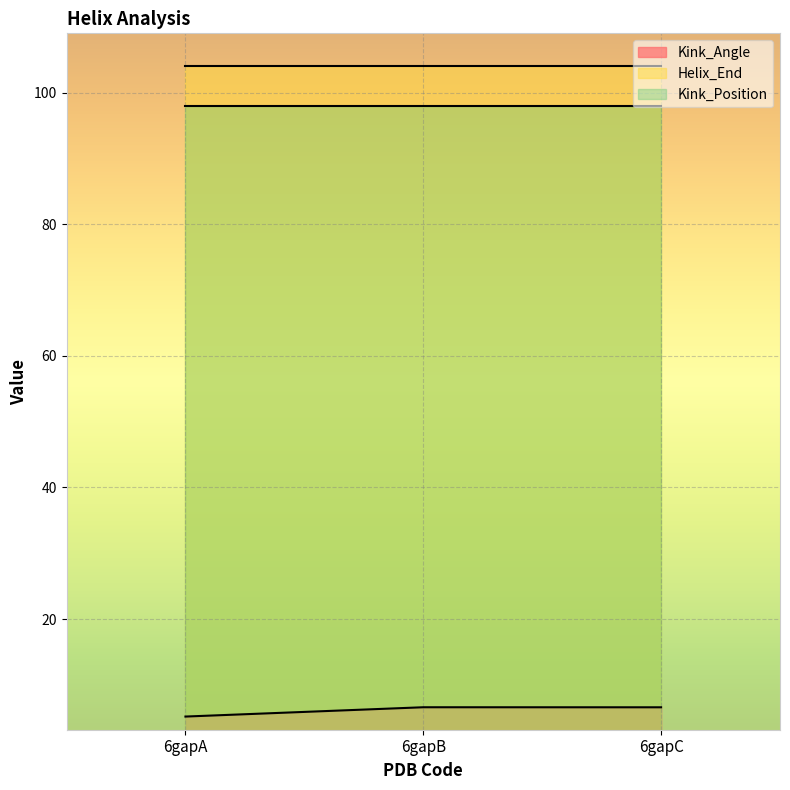

Rank the categories by Kink_Position value from lowest to highest.

6gapA, 6gapB, 6gapC